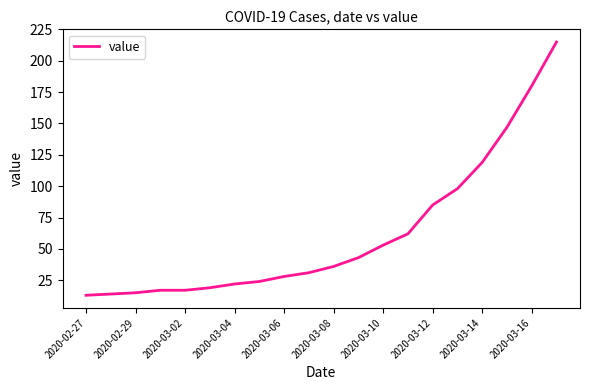

What is the greatest value displayed?

215